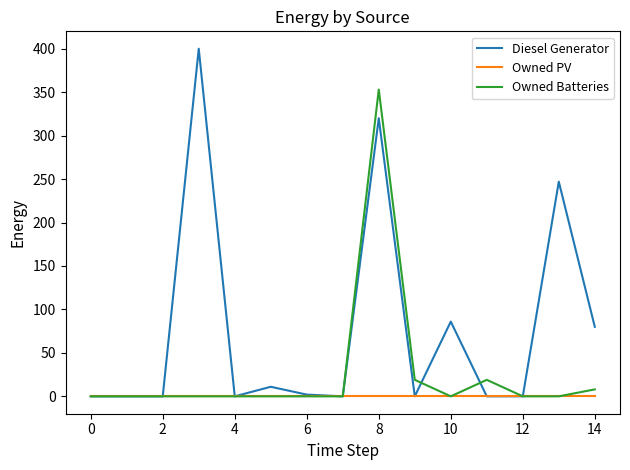

List the series in order of their overall mean, highest first.

Diesel Generator, Owned Batteries, Owned PV